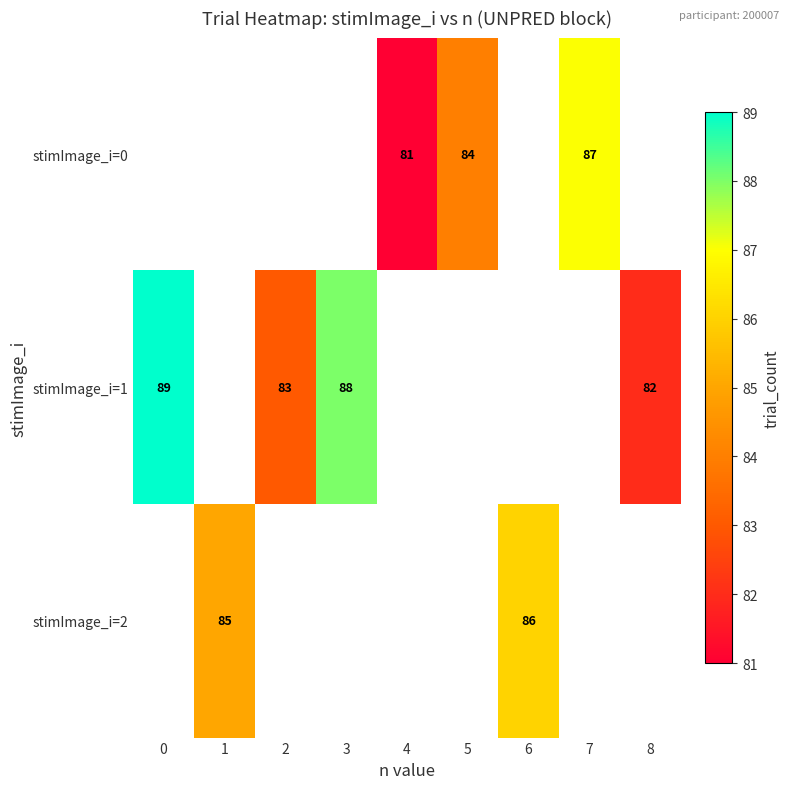

The value of stimImage_i=2 at 6 is 86. True or false?

True